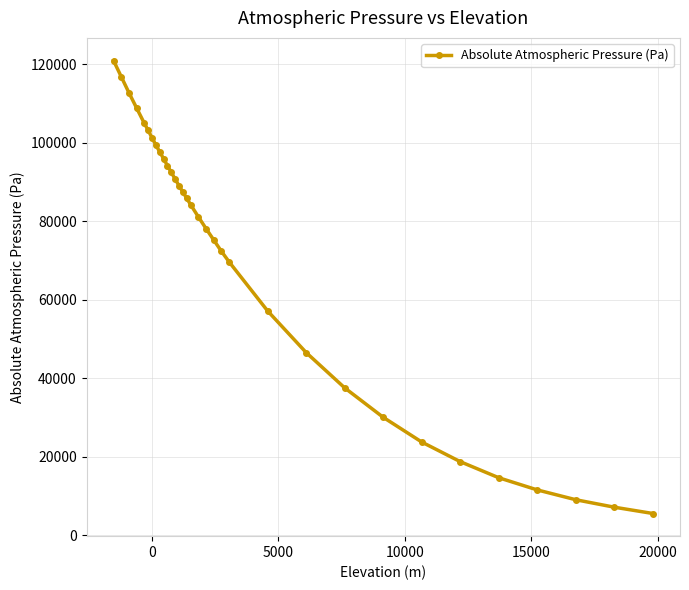

What is the greatest value displayed?

121000